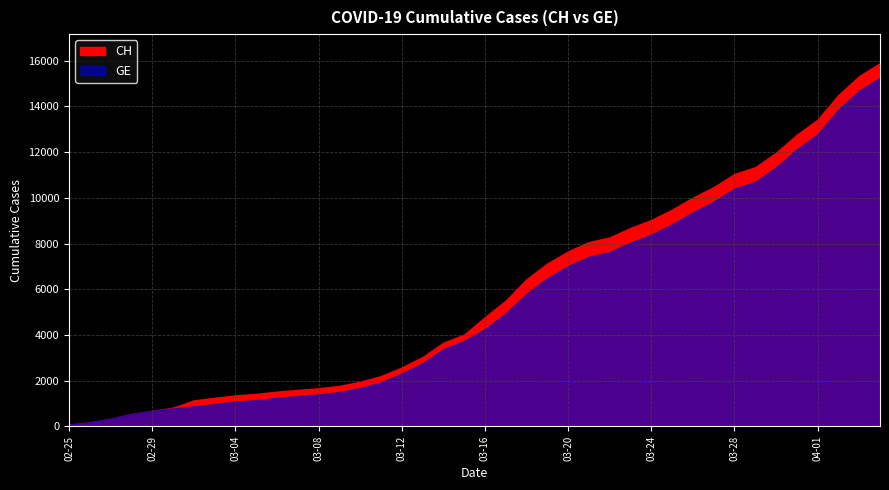

The CH series shows 2199 at 2020-03-11. True or false?

True